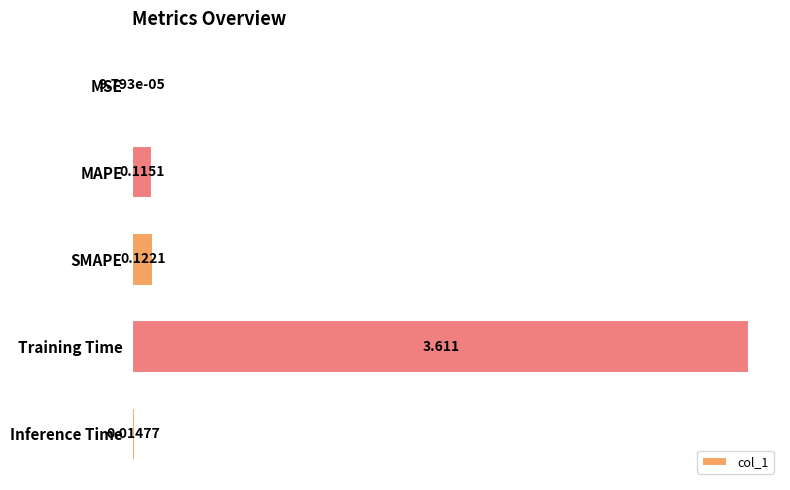

At which category does the chart reach its peak across all series?

Training Time